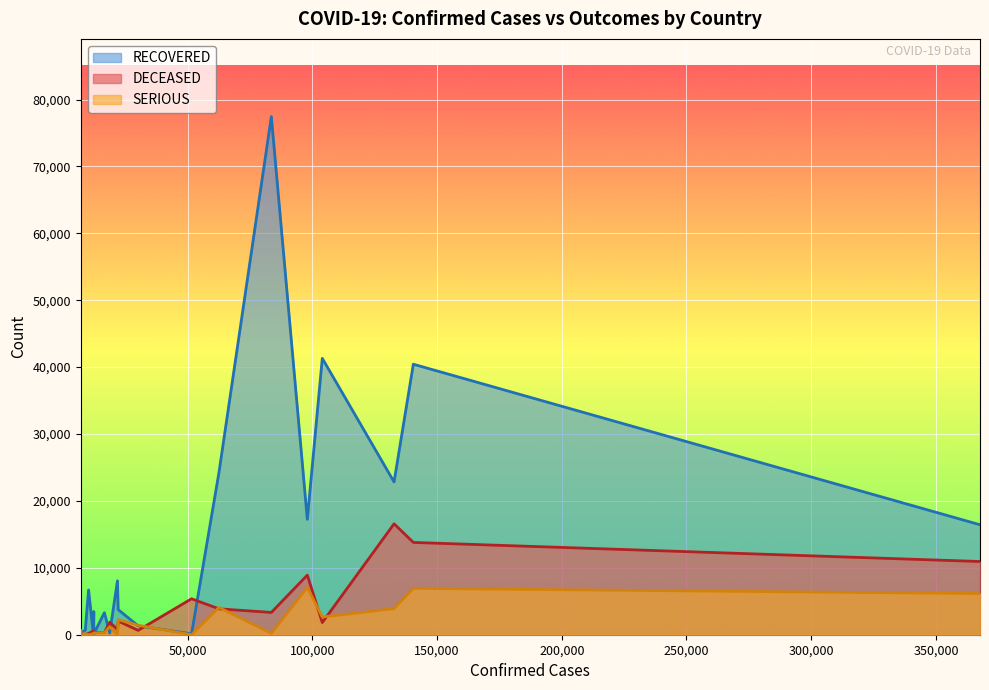

The value of DECEASED at Sweden is 171. True or false?

False